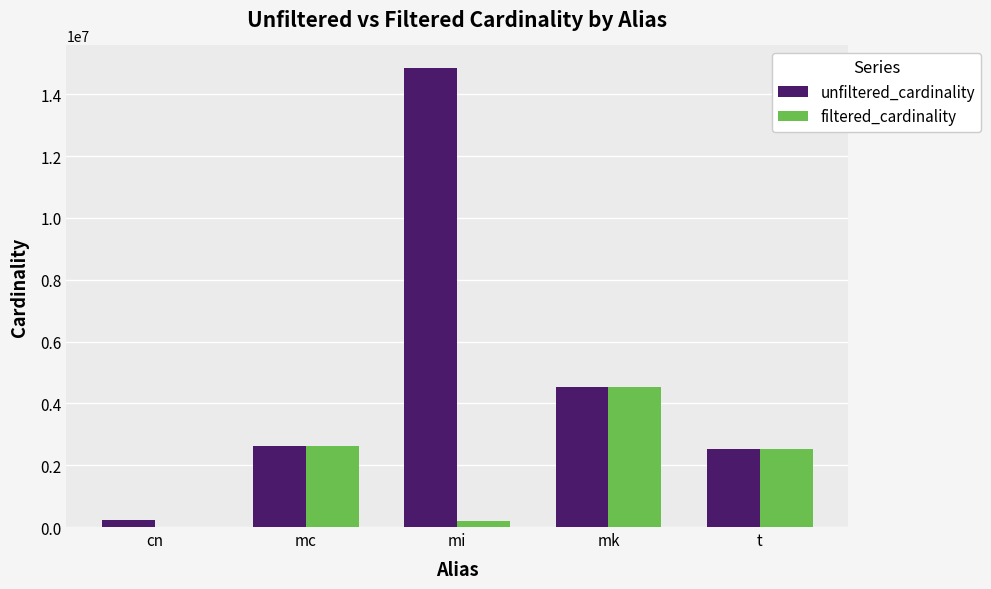

Which category has the highest value in the filtered_cardinality series?

mk